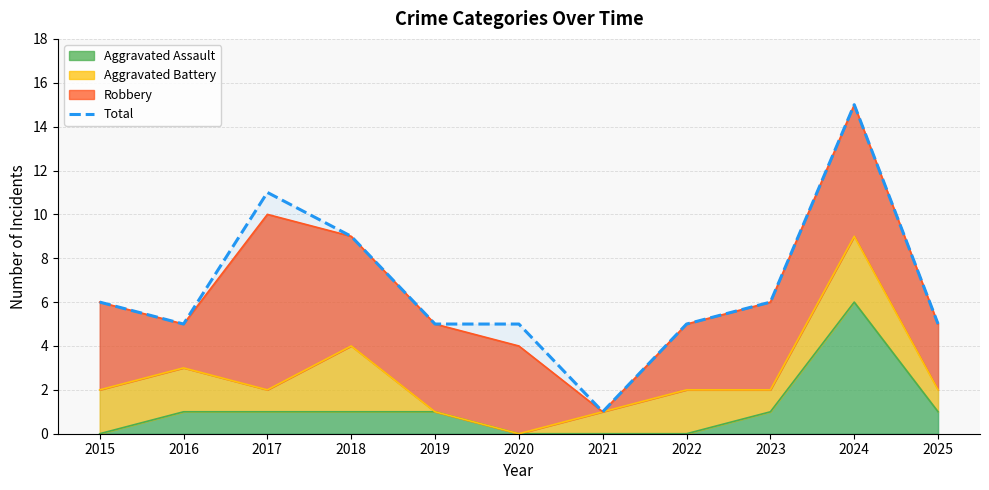

Count the number of values greater than 5.

5